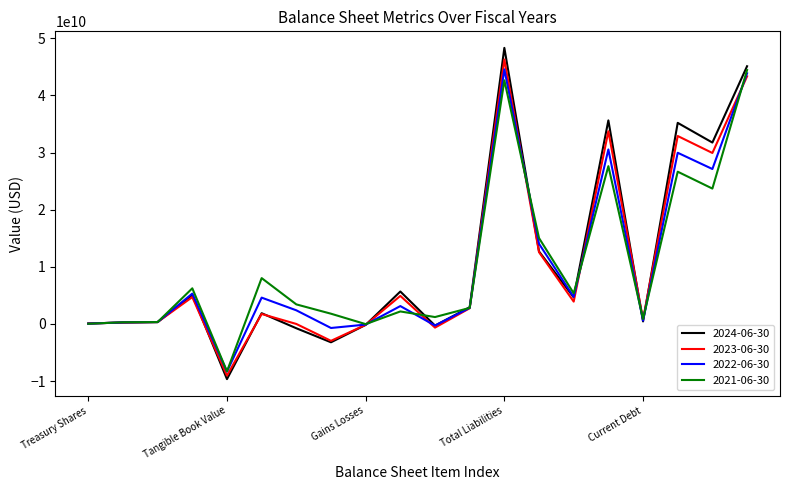

What is the average value of the 2023-06-30 series?

10273000000